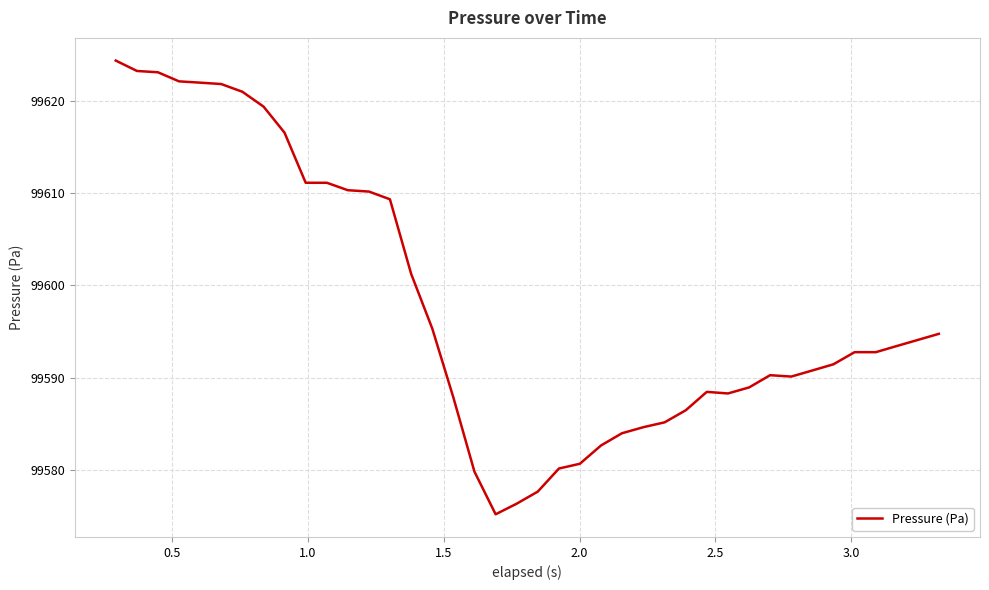

What is the difference between the maximum and minimum values?

49.1